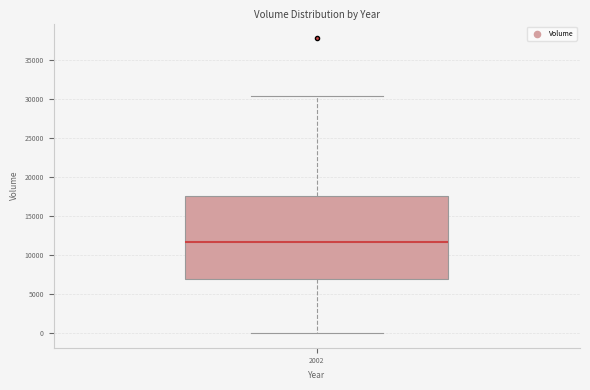

Transcribe this box plot: give where the median line is, the range the box spans, and where the two whiskers end, as read against the y-axis. The values are not printed on the chart, so give them approximately, as read against the axis.

median 11500, box 7000 to 17500, whiskers 0 to 30500